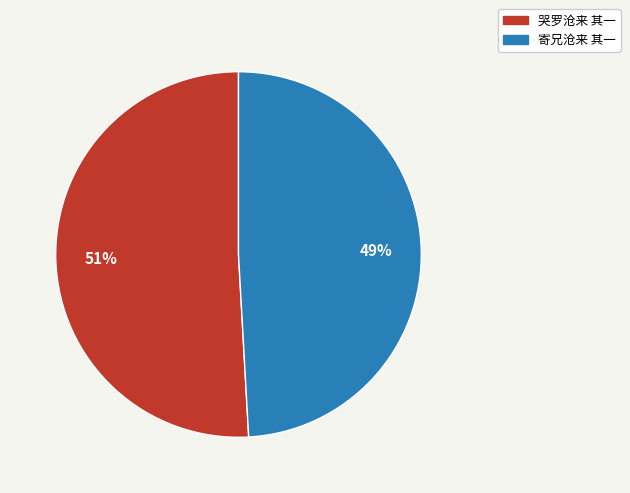

What is the ratio of the value at 哭罗沧来 其一 to the value at 寄兄沧来 其一?

1.0